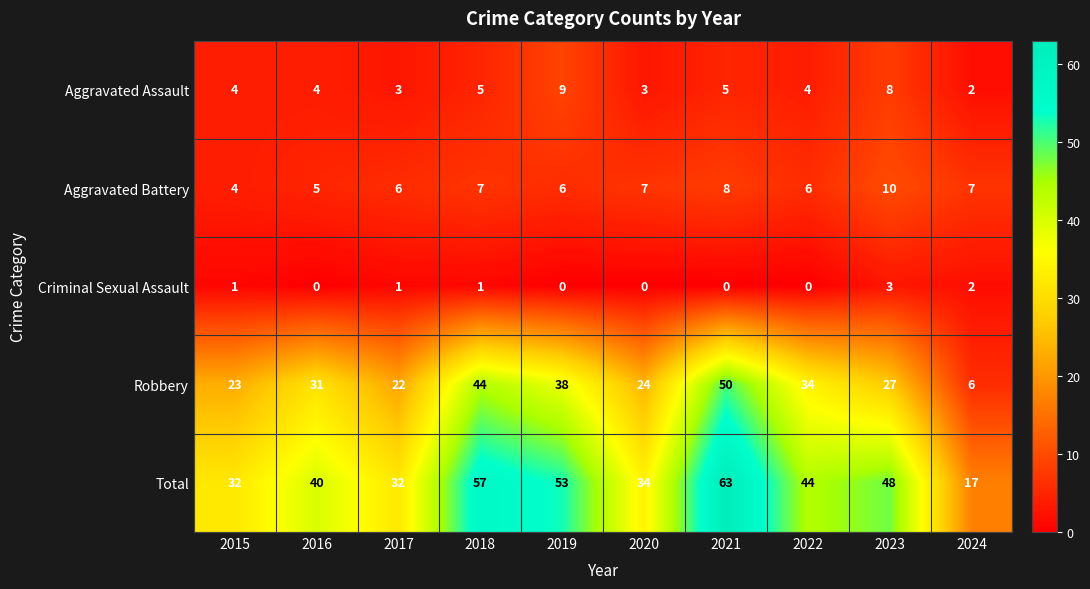

How many series are shown in this chart?

5